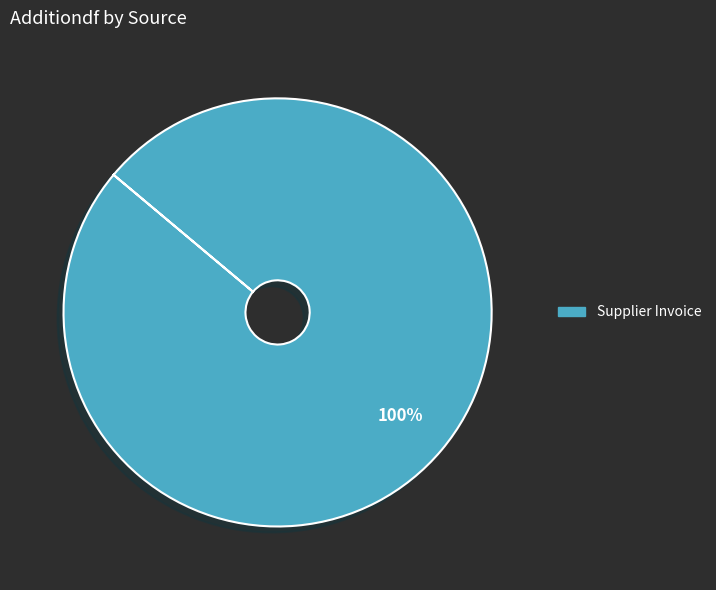

Is there any slice that represents more than half of the pie?

Yes